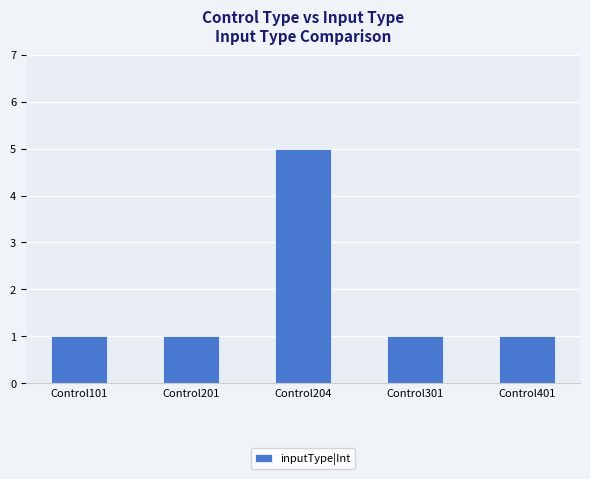

What value does the data have at Control401?

1